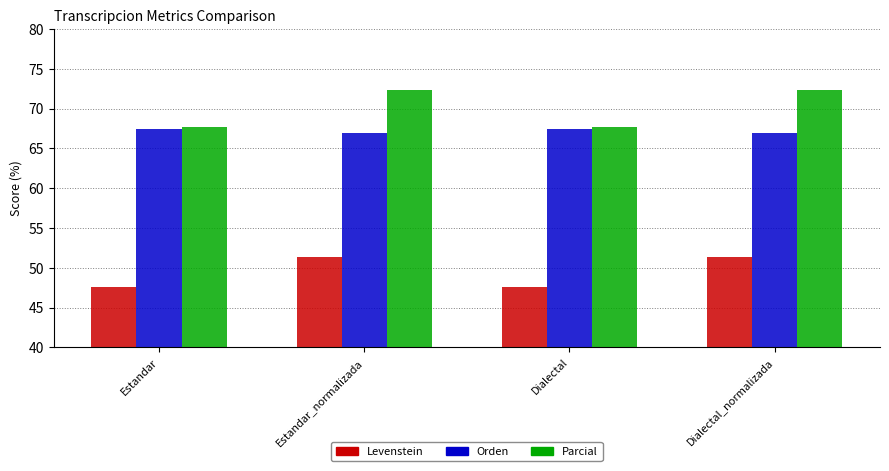

What is the lowest value of the Orden series?

66.9